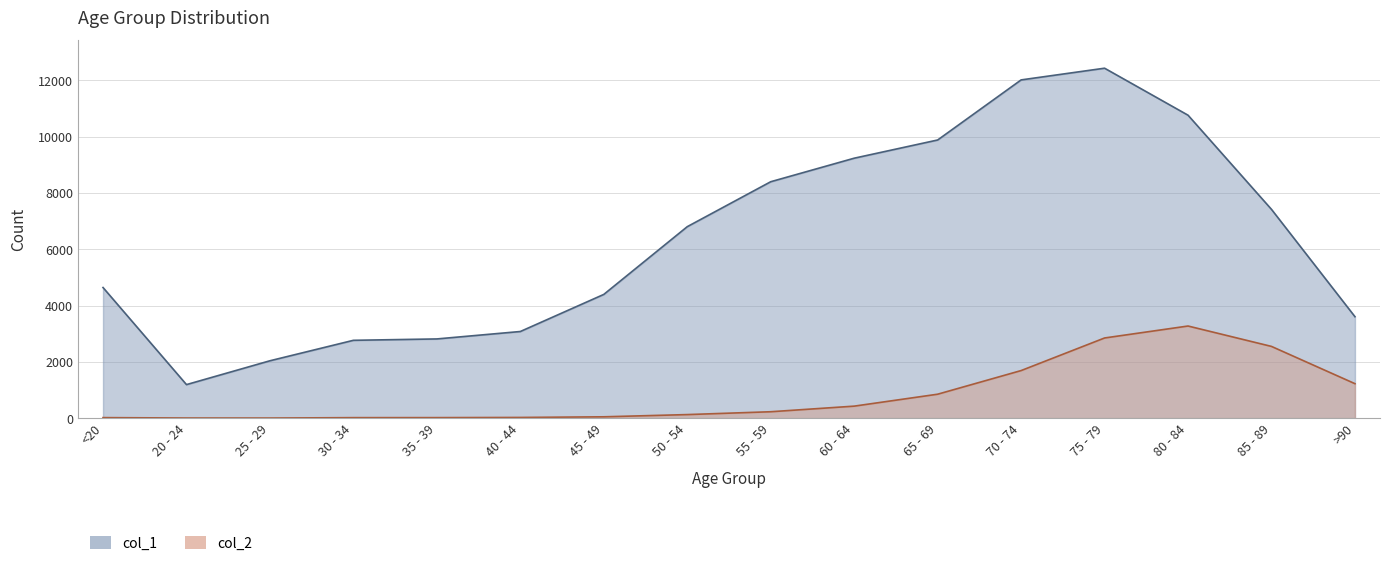

What is the label of the 11th point from the right?

40 - 44